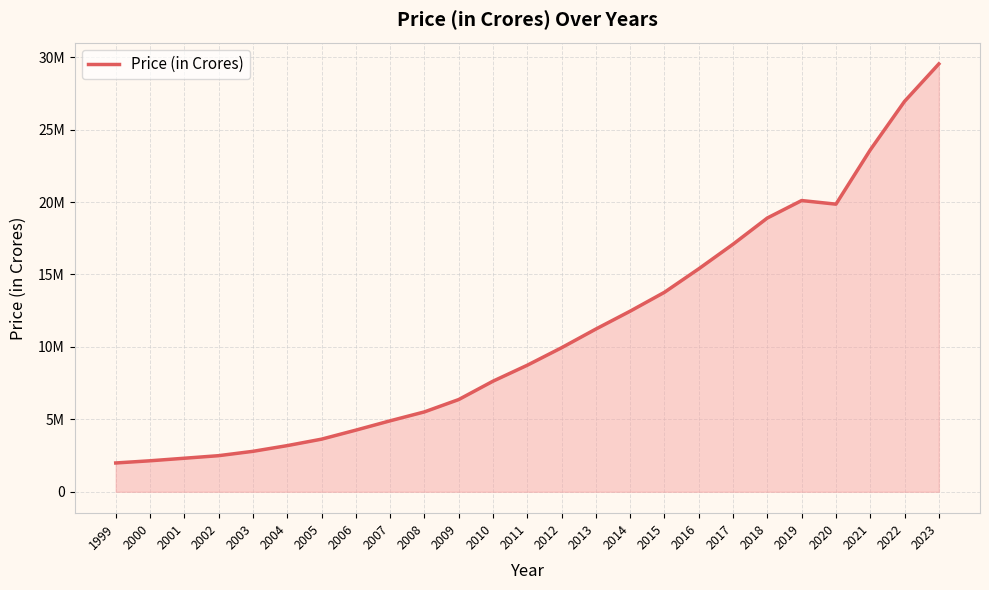

Does the chart have visible grid lines?

Yes